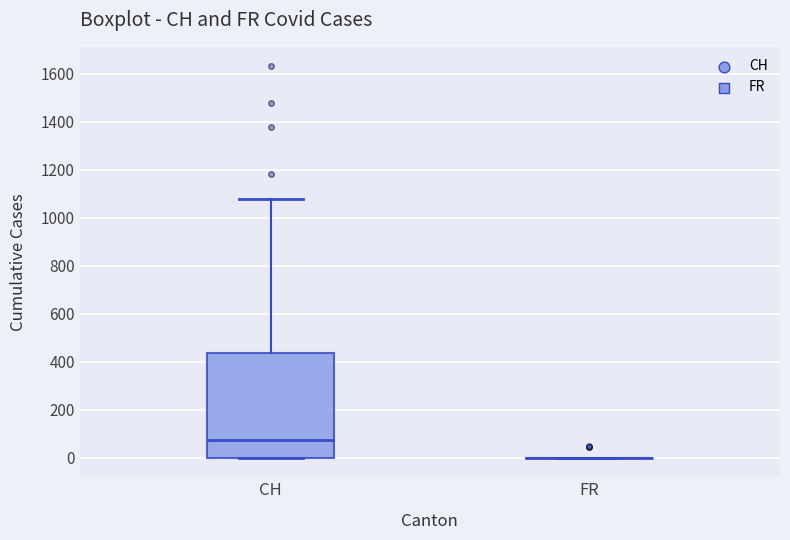

Which box is the tallest, from its lower edge to its upper edge?

CH